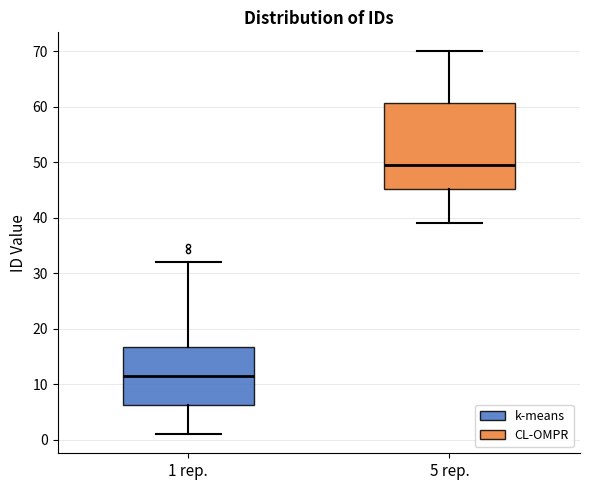

Which box is the tallest, from its lower edge to its upper edge?

5 rep.